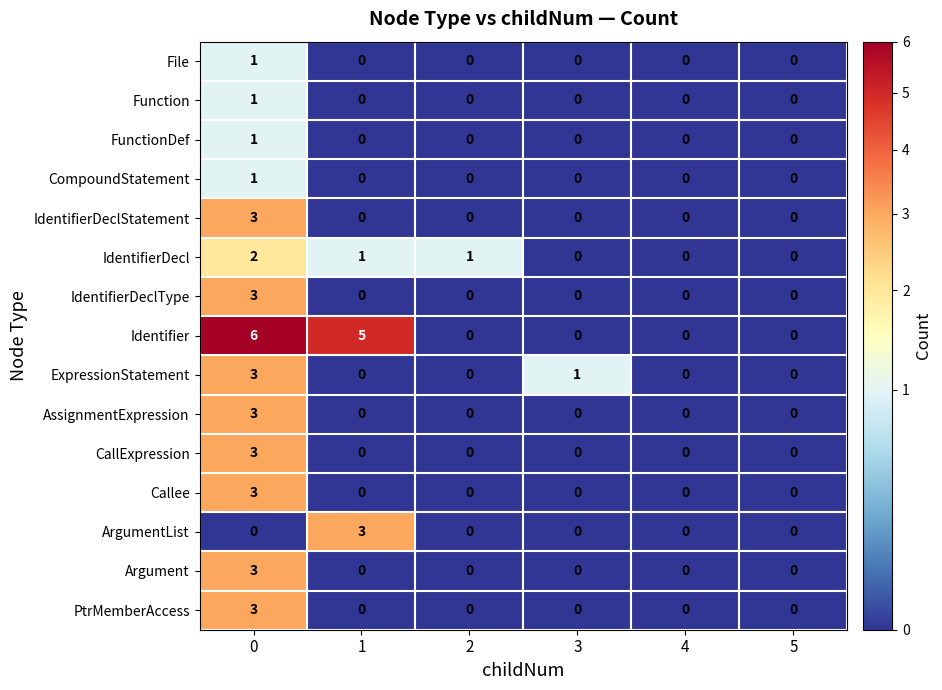

At which label is ExpressionStatement closest to 1?

3